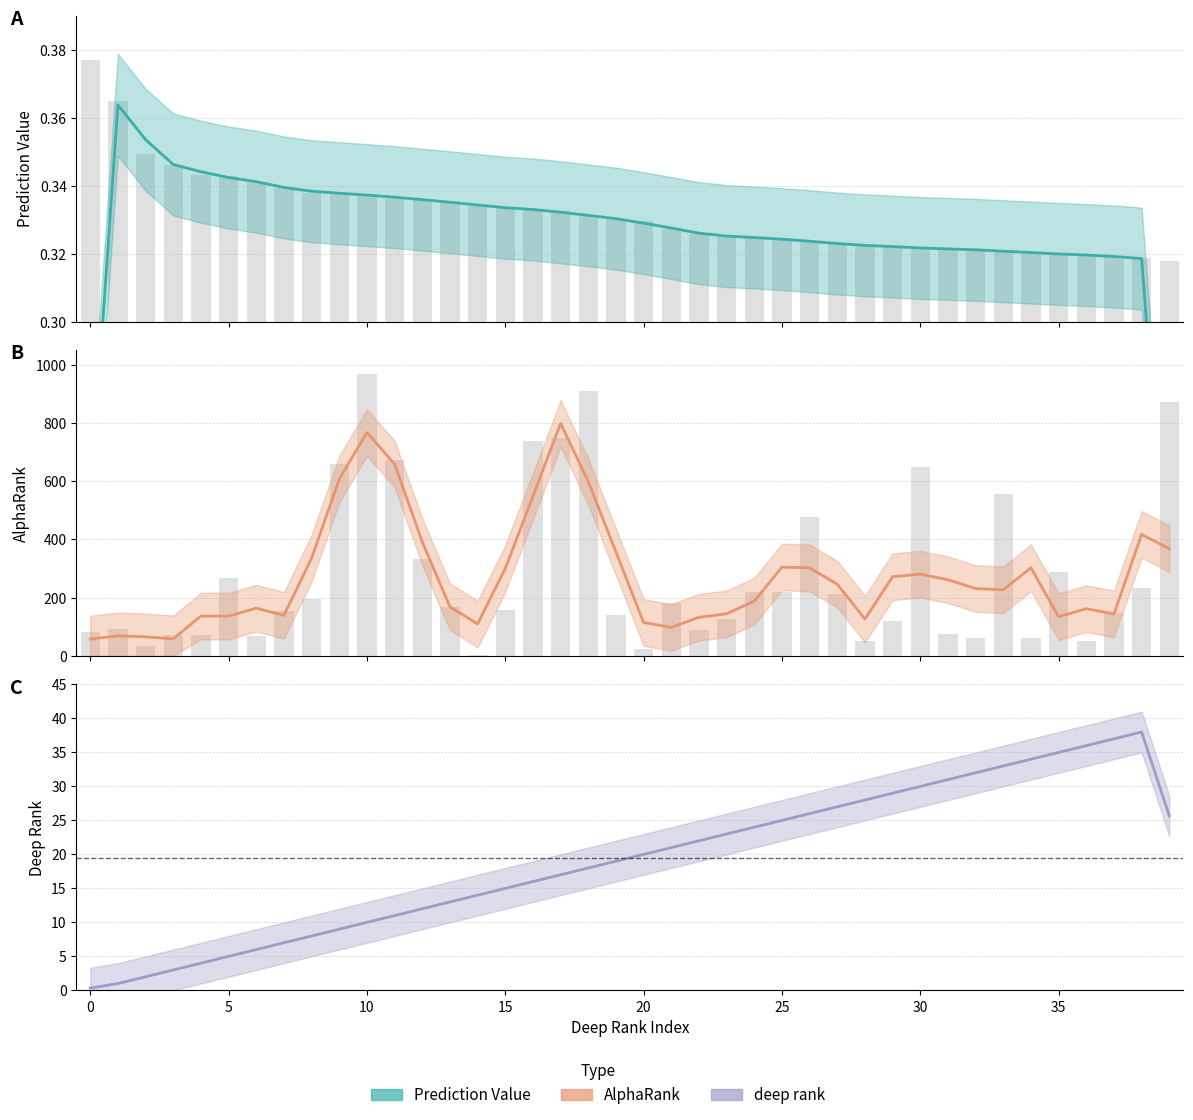

Rank the series by their maximum value, from lowest to highest.

Prediction Value, deep rank, AlphaRank